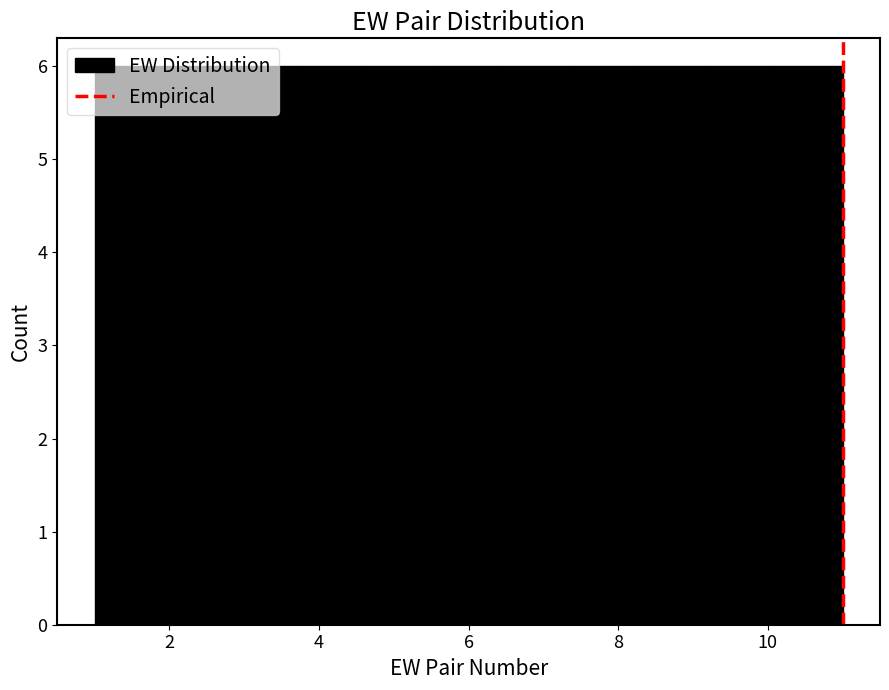

Reading left to right, list every bar in this chart as the range it spans on the x-axis followed by its height. Neither the bar edges nor the heights are printed on the chart, so give them approximately, as read against the axes.

1.0 to 2.0: 6
2.0 to 2.8: 6
2.8 to 3.8: 6
3.8 to 4.6: 6
4.6 to 5.6: 6
5.6 to 6.4: 6
6.4 to 7.4: 6
7.4 to 8.2: 6
8.2 to 9.2: 6
9.2 to 10.0: 6
10.0 to 11.0: 6